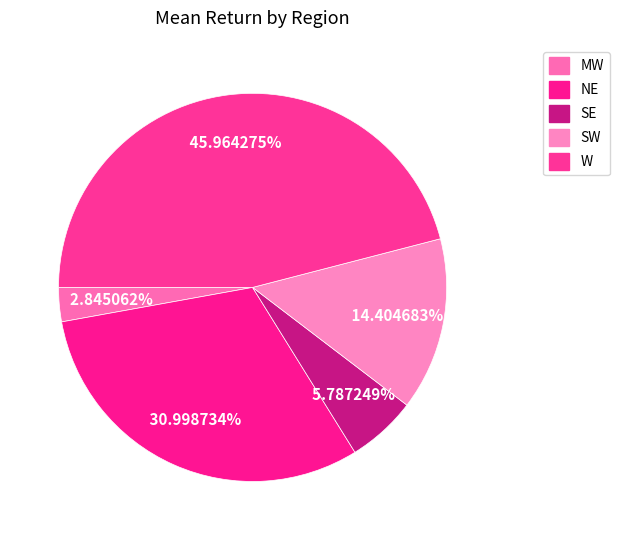

Combined, do W and NE account for over 50%?

Yes